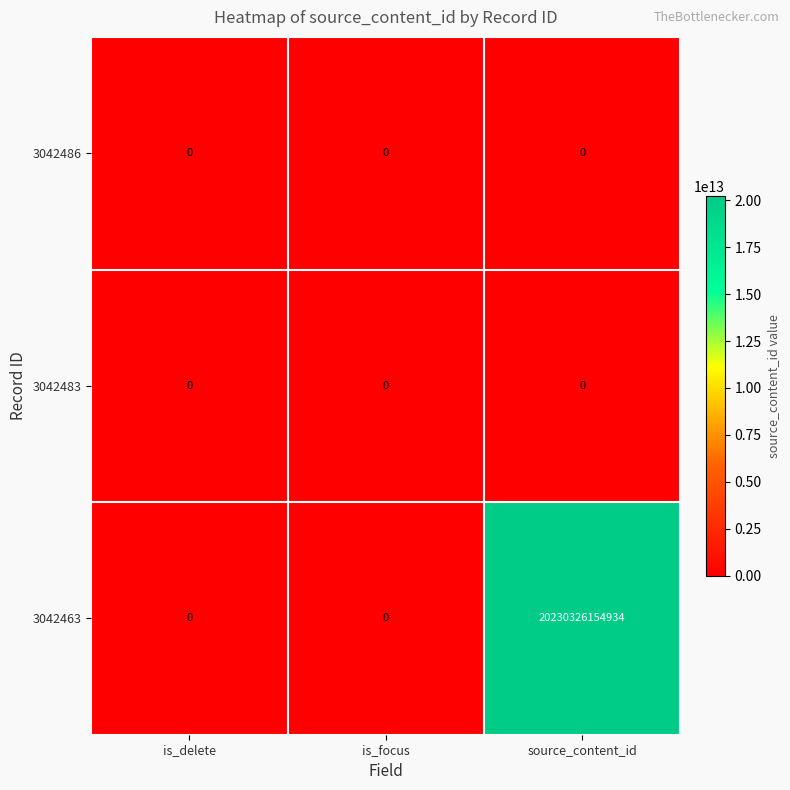

What is the difference between the 3042463 values at is_delete and source_content_id?

20230326154934